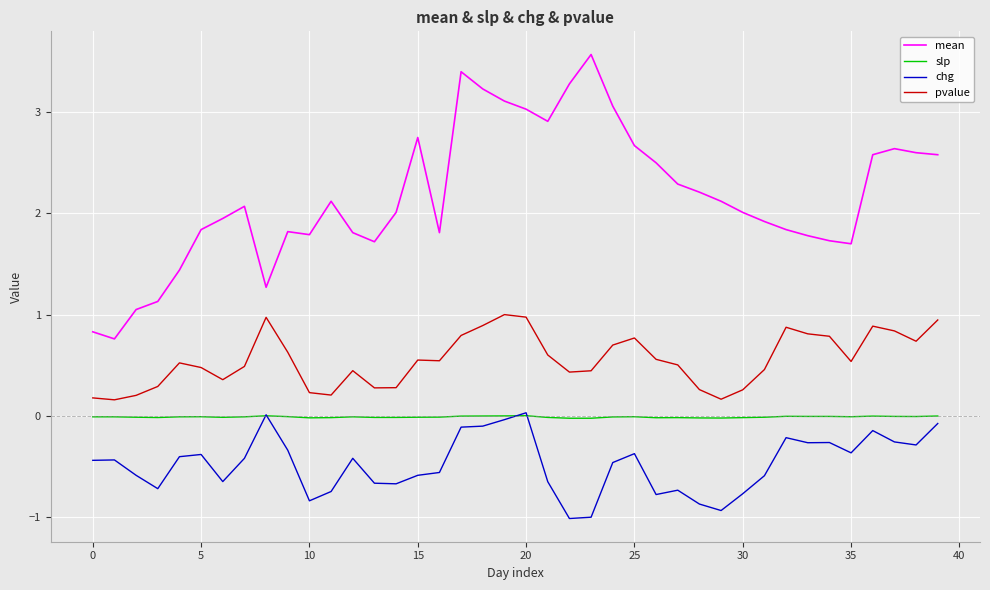

What is the difference between the maximum and second lowest values in the mean series?

2.7